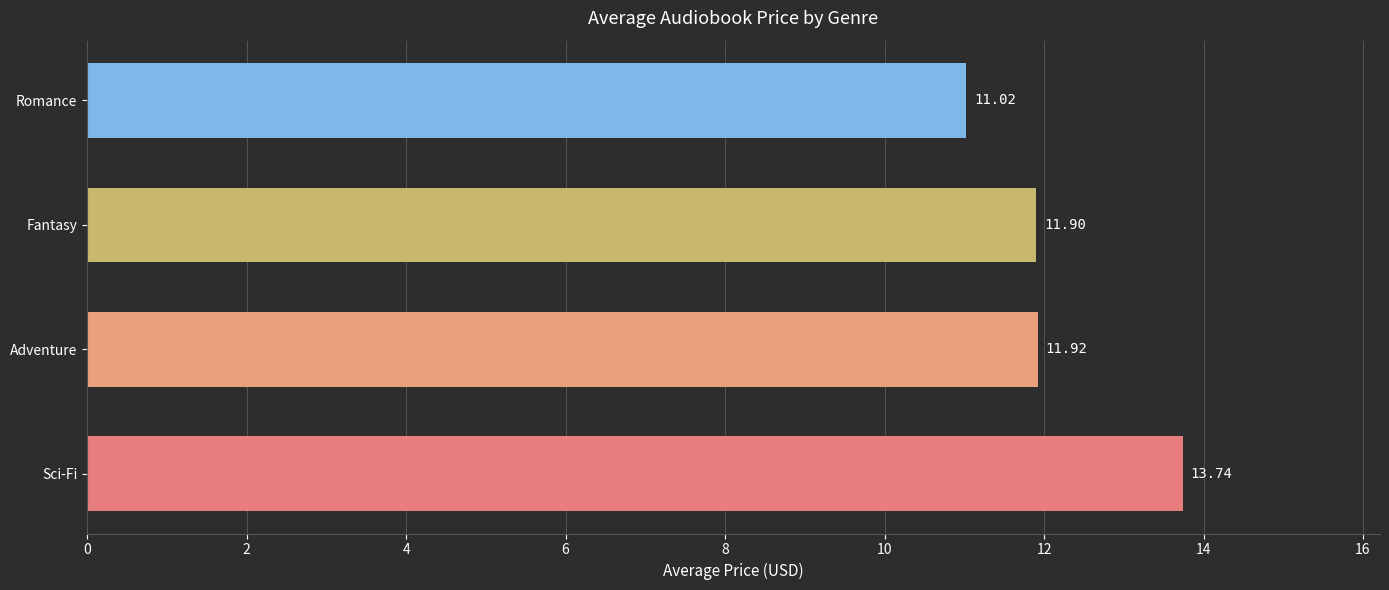

List the labels in order of value, smallest first.

Romance, Fantasy, Adventure, Sci-Fi